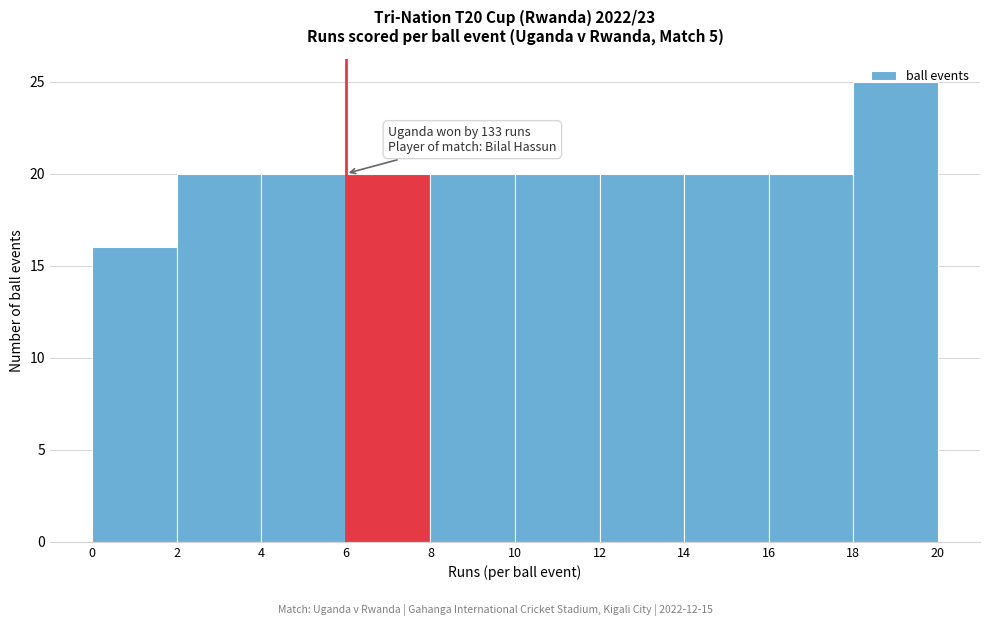

Which range on the x-axis has the tallest bar?

18 to 20